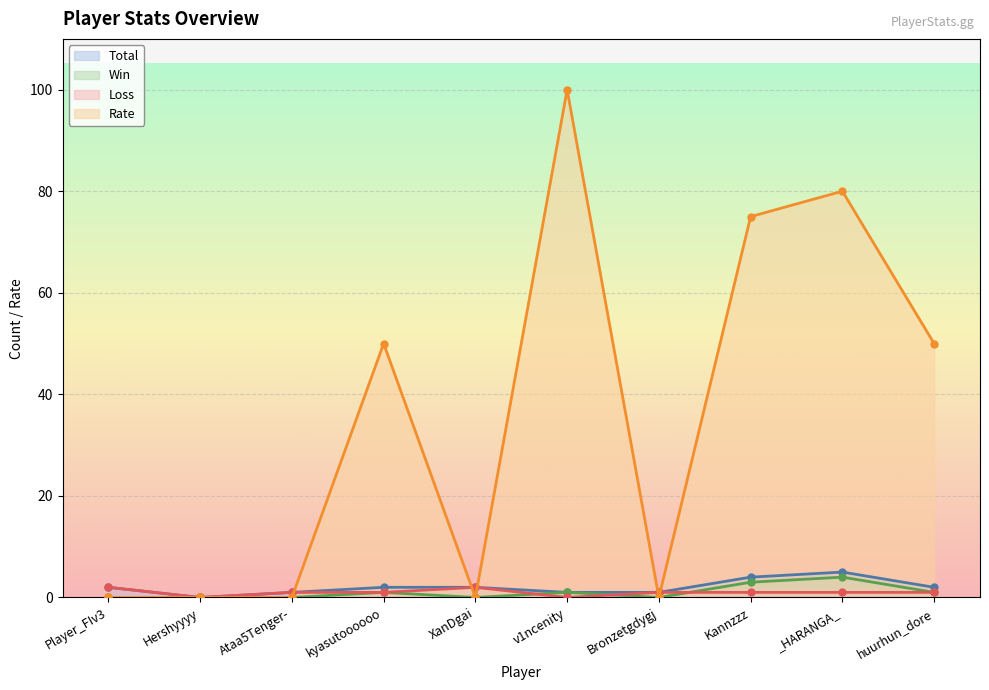

What position from the left is Bronzetgdygj?

7